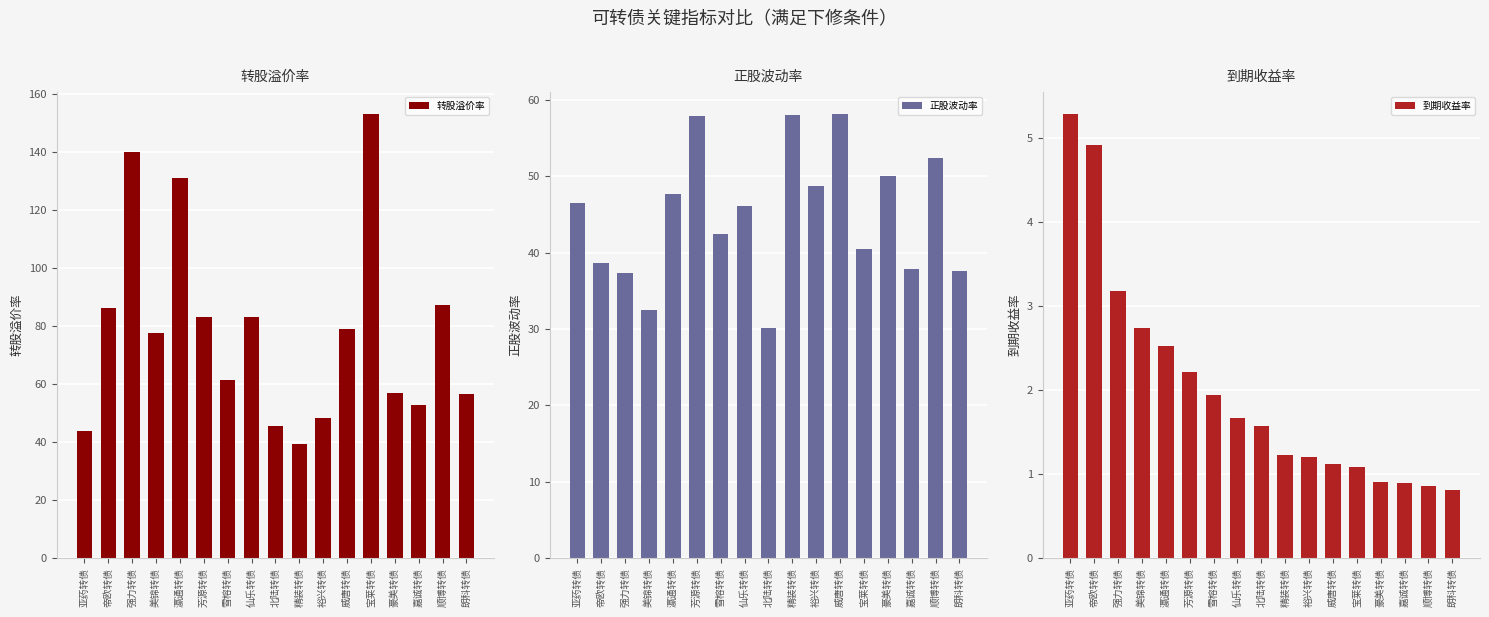

What is the difference between the maximum and second lowest values in the 转股溢价率 series?

109.1